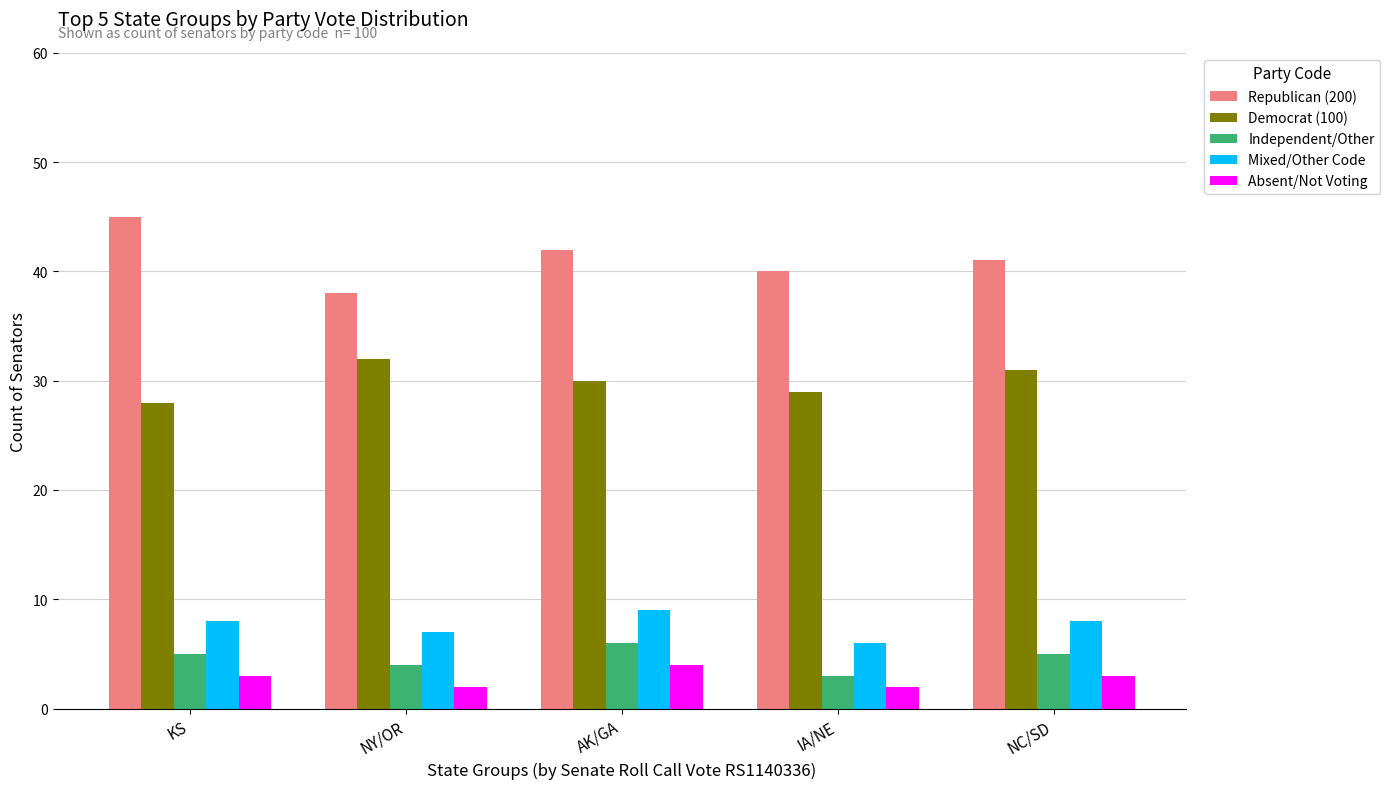

The Mixed/Other Code series shows 14 at AK/GA. True or false?

False